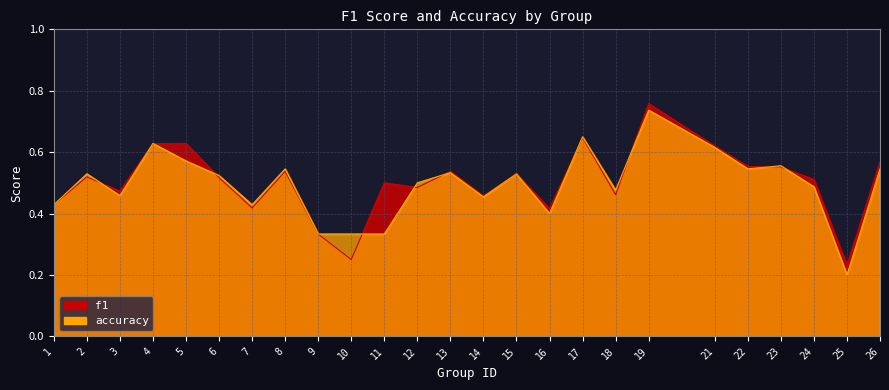

Reading left to right, transcribe all the data shown in this chart.

f1: 1=0.4	2=0.5	3=0.5	4=0.6	5=0.6	6=0.5	7=0.4	8=0.5	9=0.3	10=0.2	11=0.5	12=0.5	13=0.5	14=0.5	15=0.5	16=0.4	17=0.6	18=0.5	19=0.8	21=0.6	22=0.6	23=0.6	24=0.5	25=0.2	26=0.6
accuracy: 1=0.4	2=0.5	3=0.5	4=0.6	5=0.6	6=0.5	7=0.4	8=0.5	9=0.3	10=0.3	11=0.3	12=0.5	13=0.5	14=0.5	15=0.5	16=0.4	17=0.7	18=0.5	19=0.7	21=0.6	22=0.5	23=0.6	24=0.5	25=0.2	26=0.5